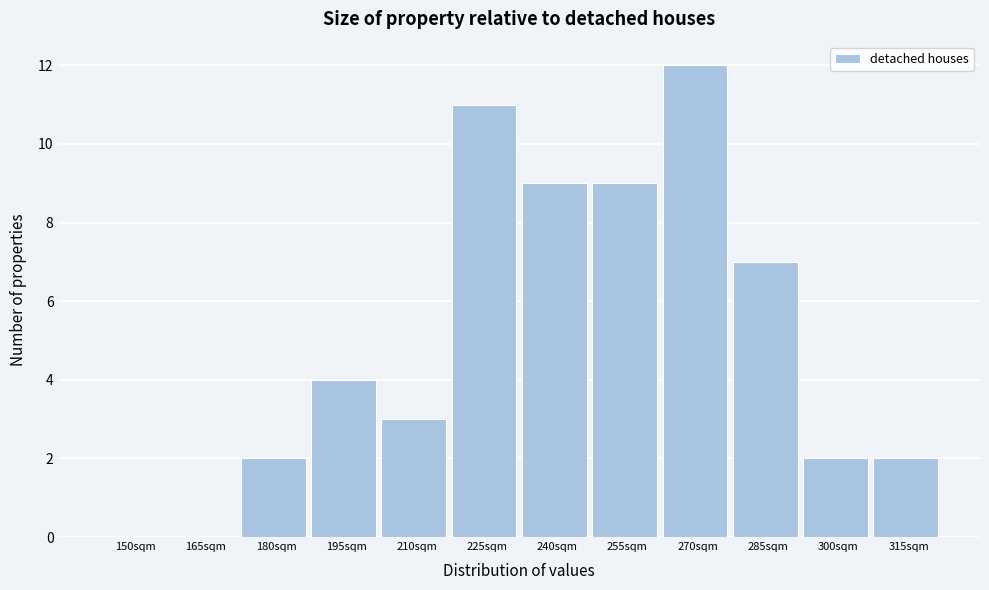

Reading left to right, extract all data points from this chart.

150sqm=0	165sqm=0	180sqm=2	195sqm=4	210sqm=3	225sqm=11	240sqm=9	255sqm=9	270sqm=12	285sqm=7	300sqm=2	315sqm=2